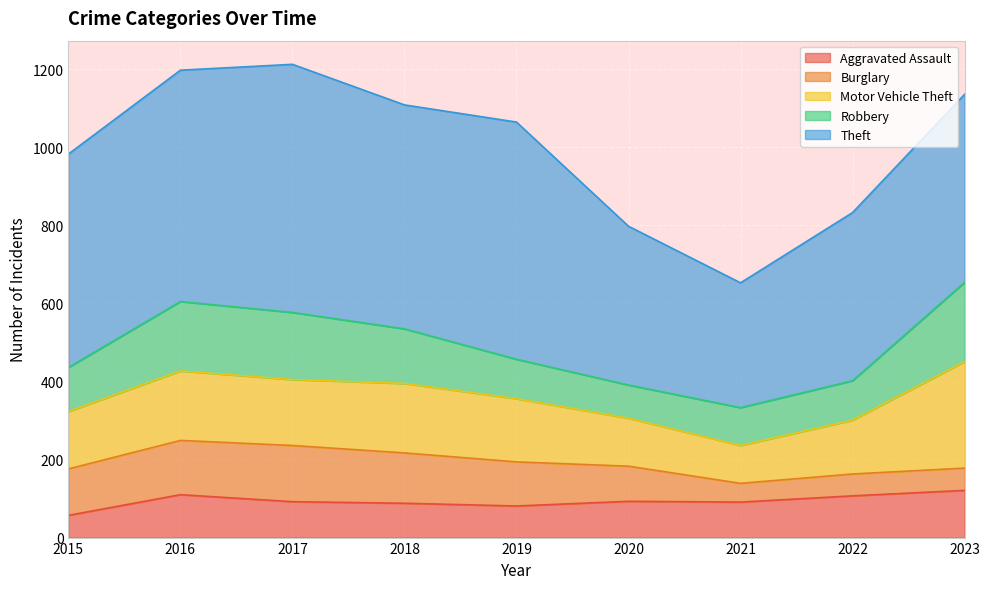

Reading left to right, list all the values displayed in this chart.

Aggravated Assault: 2015=57	2016=110	2017=92	2018=88	2019=81	2020=93	2021=91	2022=107	2023=121
Burglary: 2015=119	2016=139	2017=144	2018=129	2019=113	2020=90	2021=48	2022=56	2023=57
Motor Vehicle Theft: 2015=147	2016=178	2017=169	2018=178	2019=162	2020=123	2021=97	2022=138	2023=273
Robbery: 2015=113	2016=178	2017=172	2018=140	2019=101	2020=85	2021=97	2022=101	2023=203
Theft: 2015=547	2016=593	2017=636	2018=574	2019=608	2020=407	2021=320	2022=431	2023=482